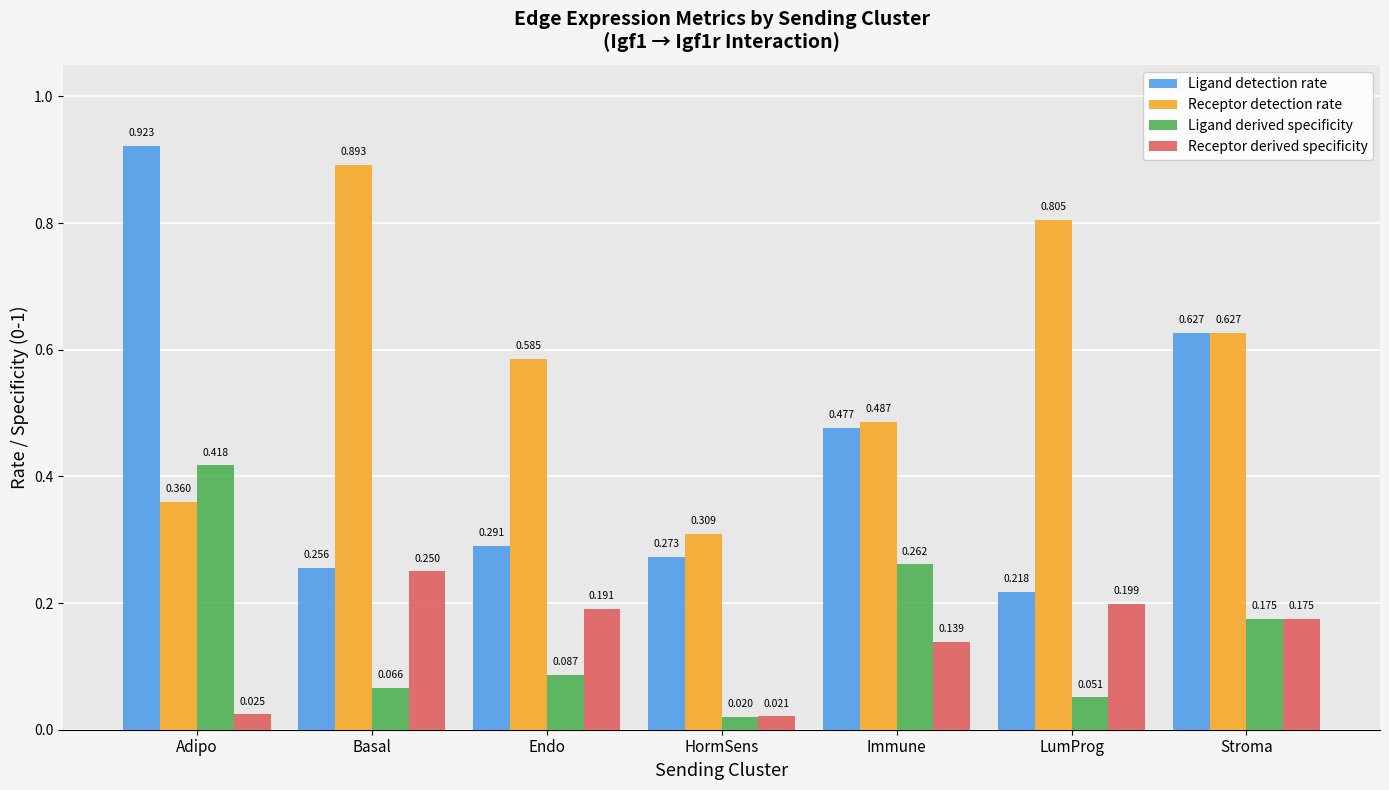

Which series has the largest total across all categories?

Receptor detection rate